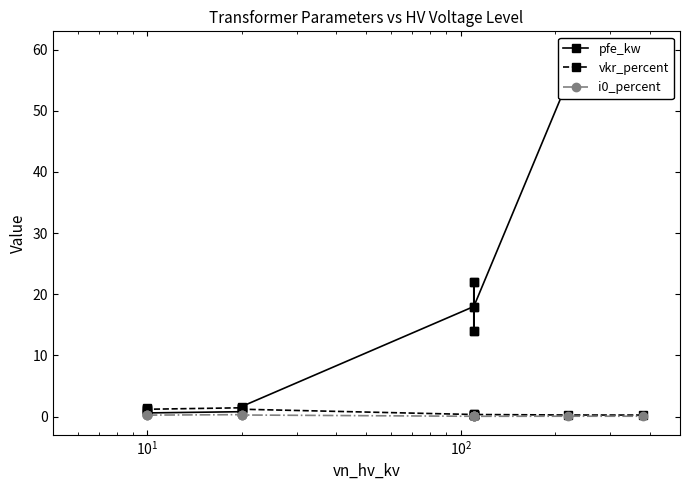

What is the lowest value of the pfe_kw series?

0.6